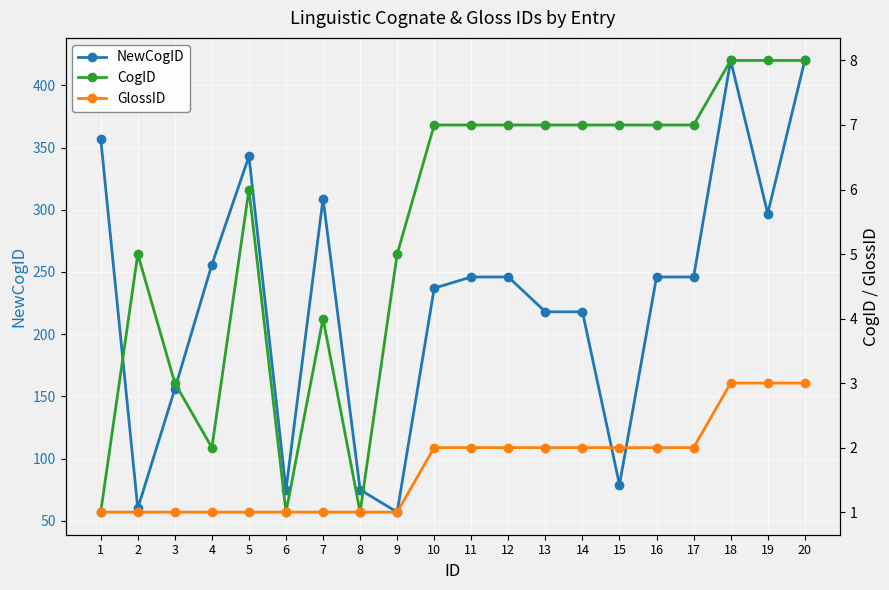

What is the value of the NewCogID point at the 14th from the left?

218